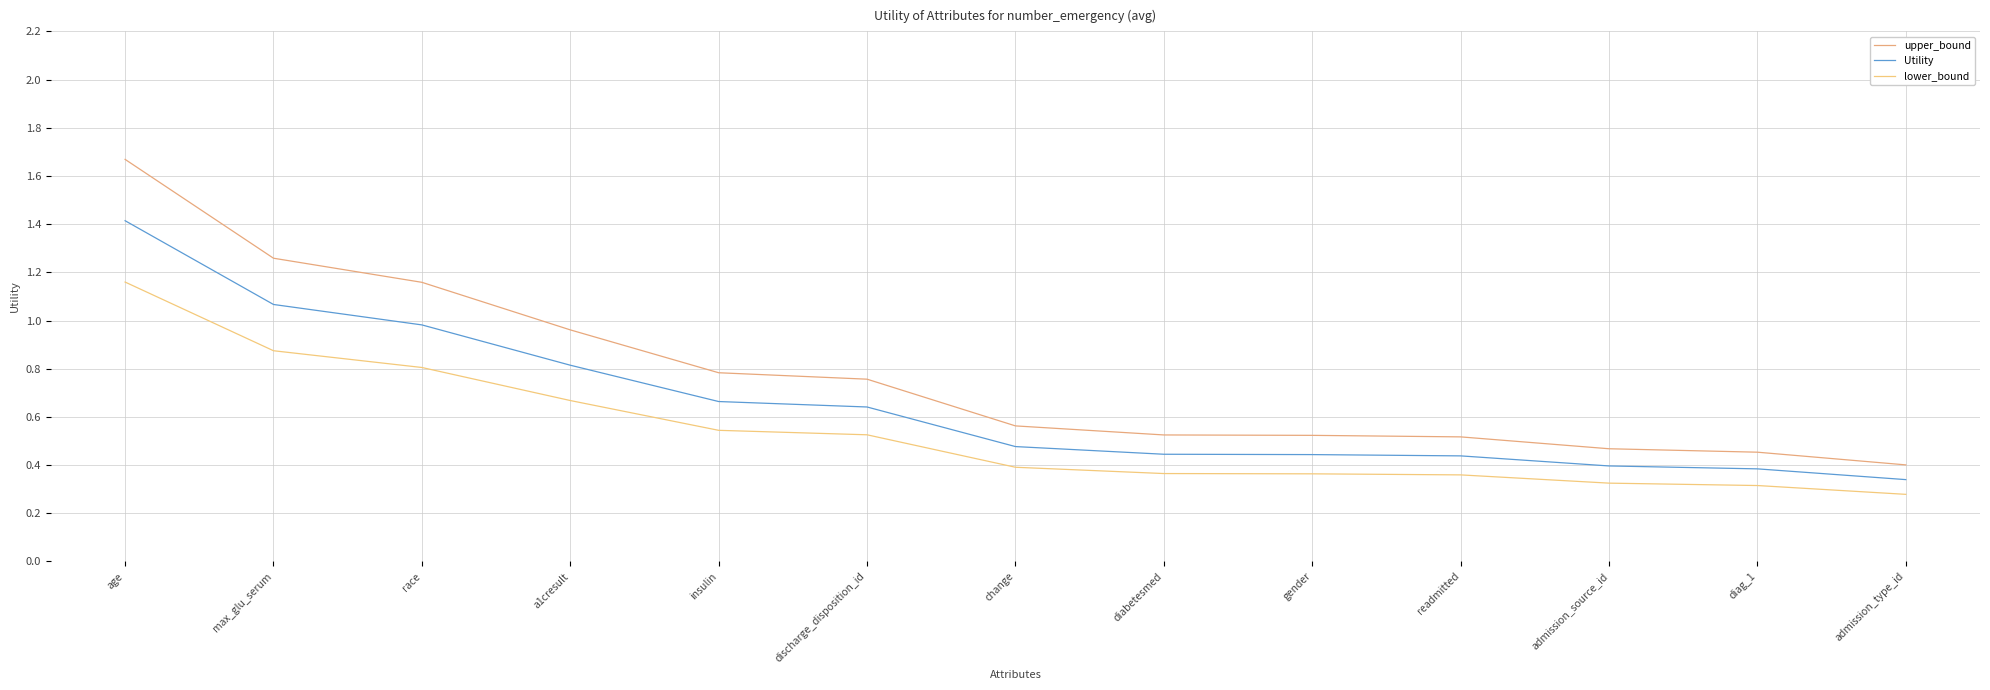

Reading right to left, transcribe all the data shown in this chart.

upper_bound: 0.4	0.5	0.5	0.5	0.5	0.5	0.6	0.8	0.8	1.0	1.2	1.3	1.7
Utility: 0.3	0.4	0.4	0.4	0.4	0.4	0.5	0.6	0.7	0.8	1.0	1.1	1.4
lower_bound: 0.3	0.3	0.3	0.4	0.4	0.4	0.4	0.5	0.5	0.7	0.8	0.9	1.2